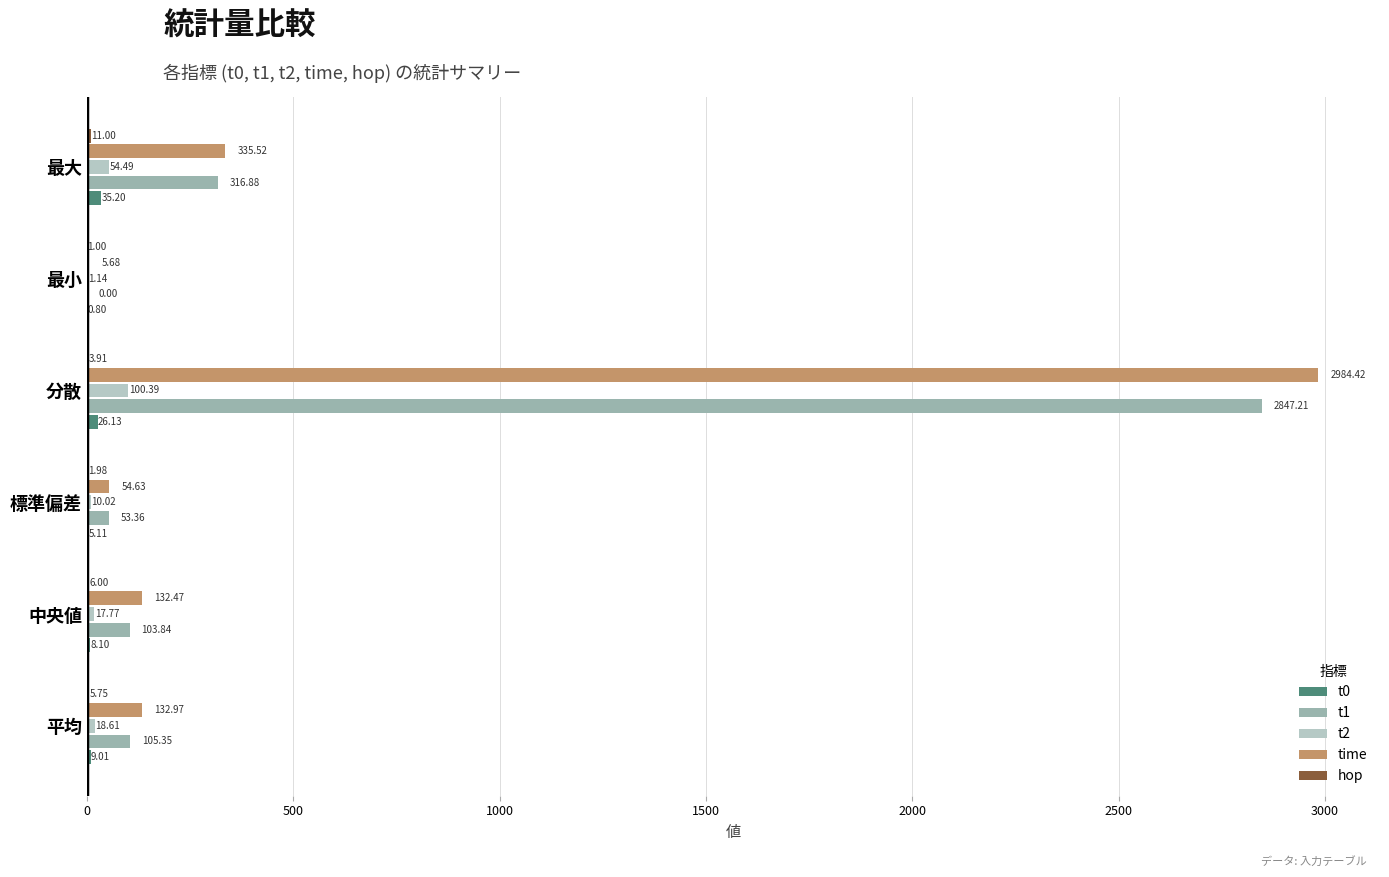

What is the maximum value shown in the chart?

2984.4